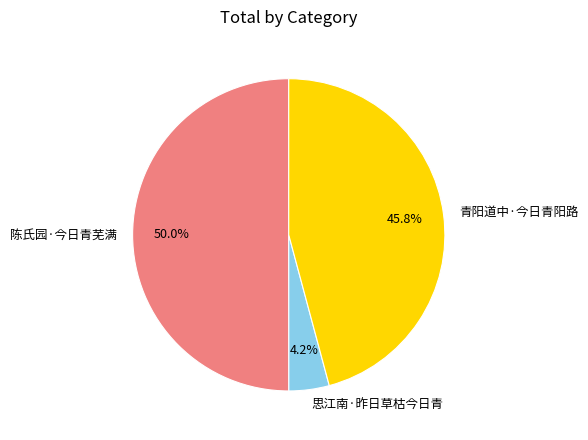

Count the number of slices in the pie.

3